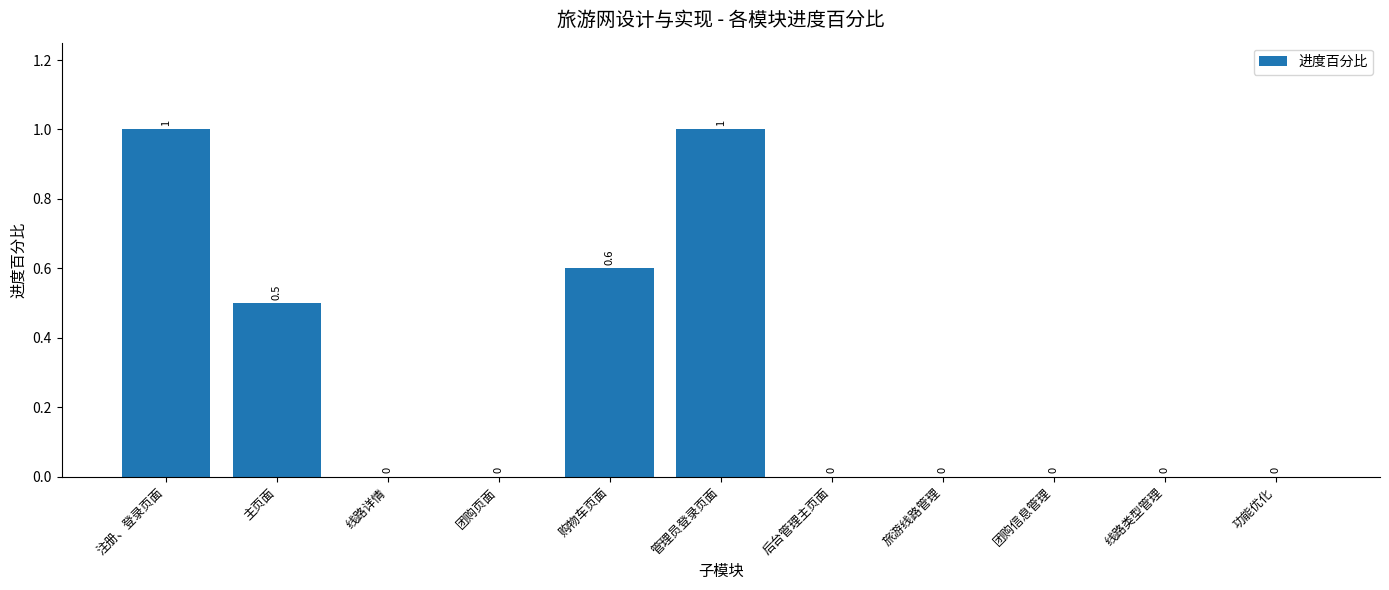

What is the sum of the values at 团购页面 and 管理员登录页面?

1.0